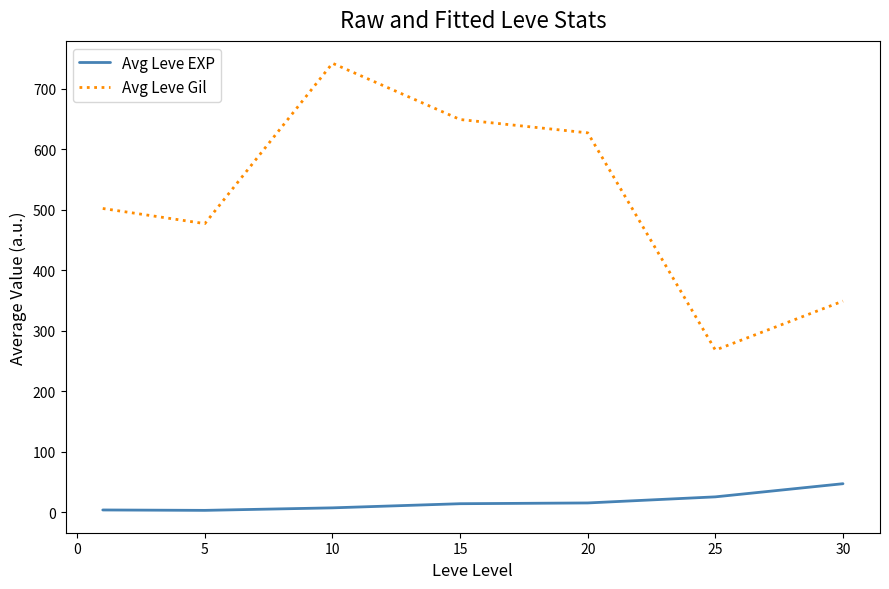

Is this an area chart (filled region under the line)?

No